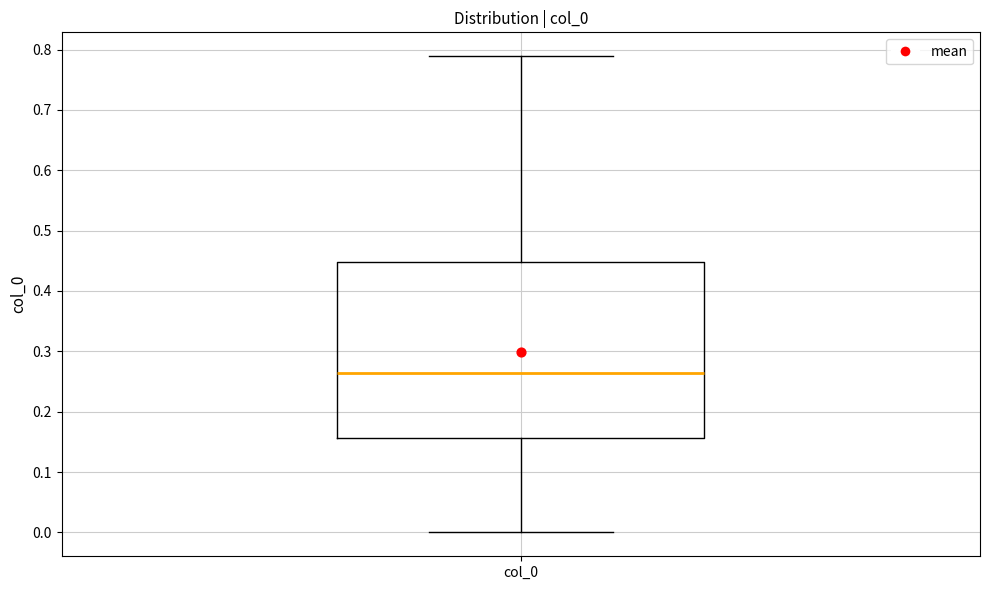

Where does the upper whisker of the box for col_0 end on the y-axis? The values are not printed on the chart, so give them approximately, as read against the axis.

0.79